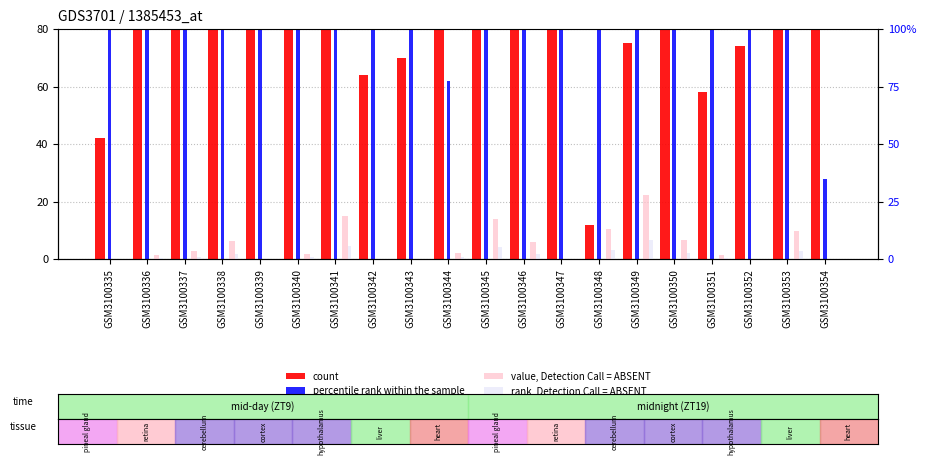

How many bars are there in each group?

4